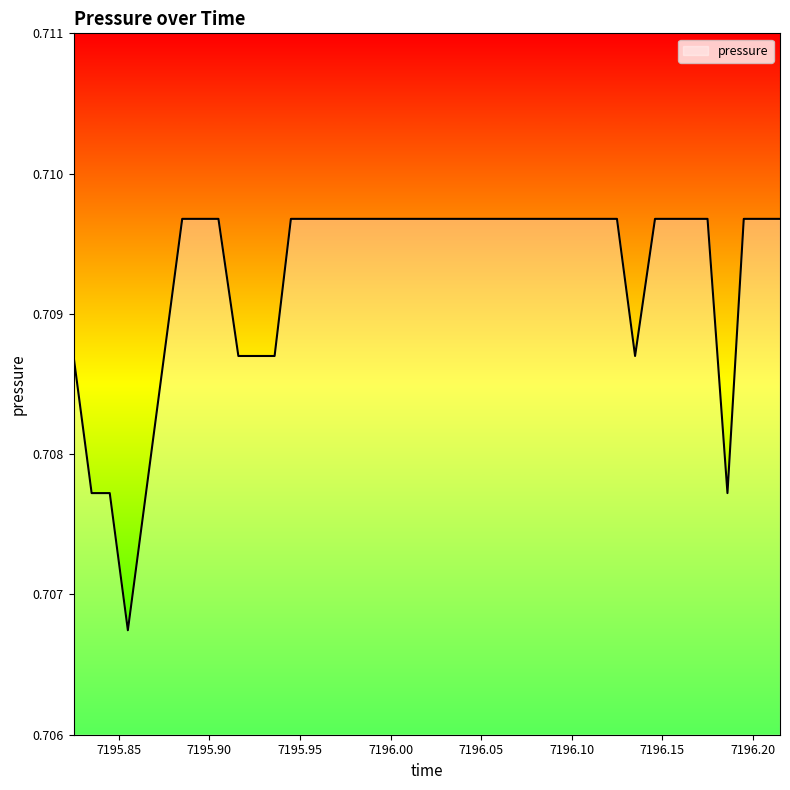

List the labels in order of value, largest first.

7195.885, 7195.896, 7195.905, 7195.945, 7195.955, 7195.965, 7195.975, 7195.985, 7195.995, 7196.005, 7196.015, 7196.025, 7196.035, 7196.045, 7196.055, 7196.065, 7196.075, 7196.085, 7196.095, 7196.105, 7196.115, 7196.125, 7196.146, 7196.155, 7196.166, 7196.175, 7196.195, 7196.205, 7196.215, 7195.825, 7195.875, 7195.916, 7195.925, 7195.936, 7196.135, 7195.835, 7195.845, 7195.865, 7196.186, 7195.855